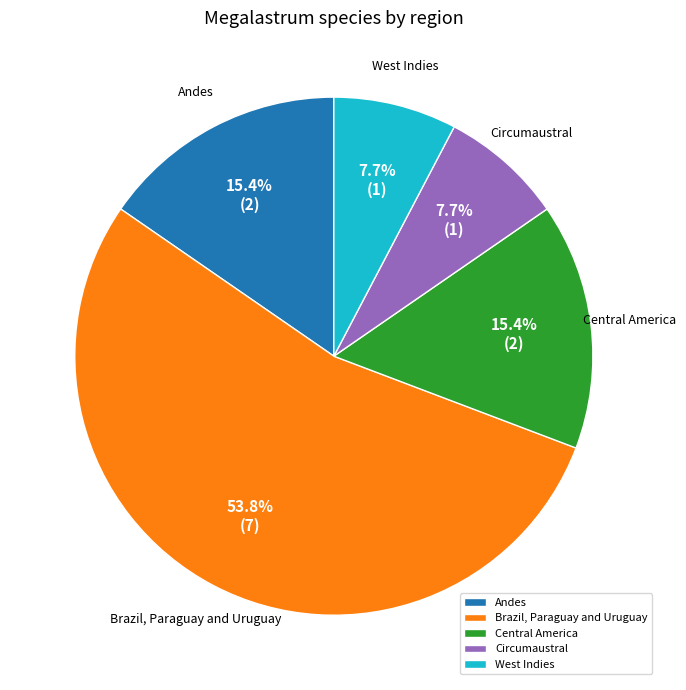

Count the number of slices in the pie.

5